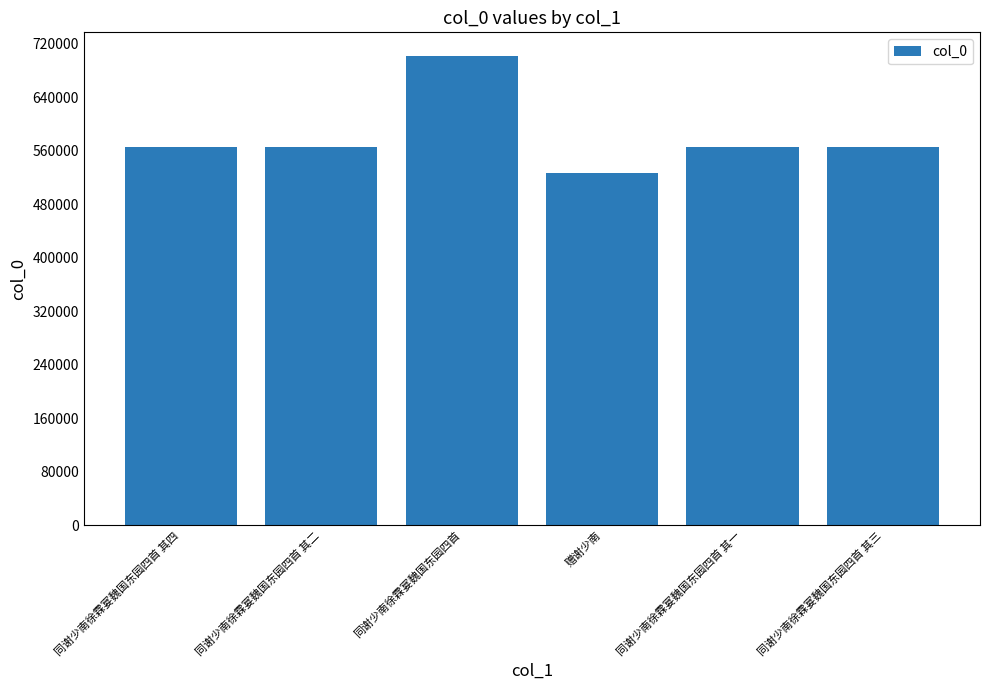

What is the difference between the maximum and minimum values?

175666